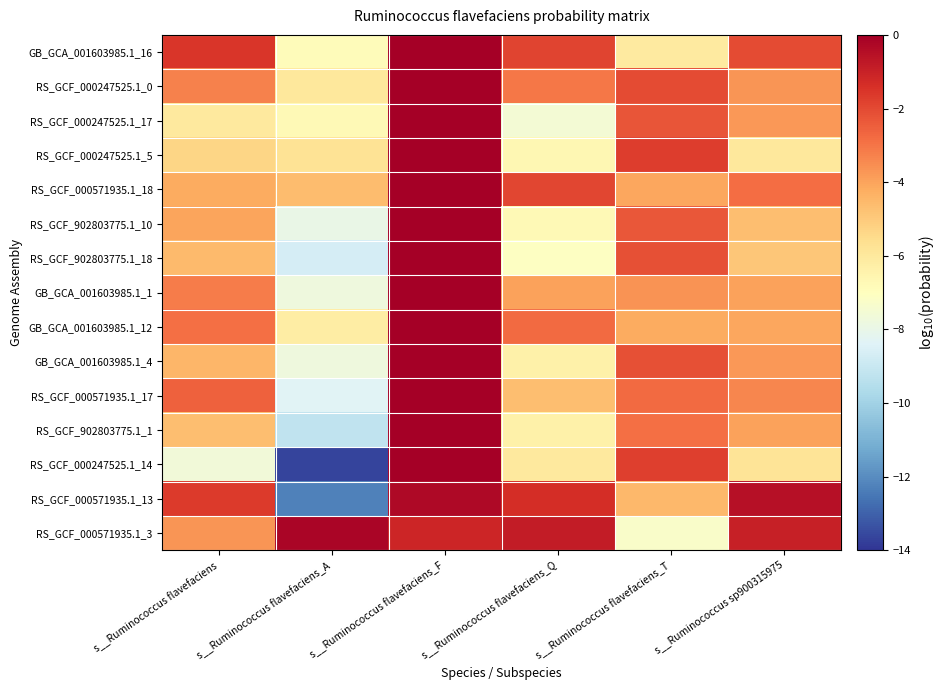

Reading left to right, extract all data points from this chart.

GB_GCA_001603985.1_16: s__Ruminococcus flavefaciens=-1.6	s__Ruminococcus flavefaciens_A=-6.9	s__Ruminococcus flavefaciens_F=-0.0	s__Ruminococcus flavefaciens_Q=-1.9	s__Ruminococcus flavefaciens_T=-6.1	s__Ruminococcus sp900315975=-2.1
RS_GCF_000247525.1_0: s__Ruminococcus flavefaciens=-3.3	s__Ruminococcus flavefaciens_A=-6.0	s__Ruminococcus flavefaciens_F=-0.0	s__Ruminococcus flavefaciens_Q=-3.1	s__Ruminococcus flavefaciens_T=-2.0	s__Ruminococcus sp900315975=-3.7
RS_GCF_000247525.1_17: s__Ruminococcus flavefaciens=-6.0	s__Ruminococcus flavefaciens_A=-6.7	s__Ruminococcus flavefaciens_F=-0.0	s__Ruminococcus flavefaciens_Q=-7.5	s__Ruminococcus flavefaciens_T=-2.2	s__Ruminococcus sp900315975=-3.7
RS_GCF_000247525.1_5: s__Ruminococcus flavefaciens=-5.4	s__Ruminococcus flavefaciens_A=-5.8	s__Ruminococcus flavefaciens_F=-0.0	s__Ruminococcus flavefaciens_Q=-6.7	s__Ruminococcus flavefaciens_T=-1.7	s__Ruminococcus sp900315975=-6.0
RS_GCF_000571935.1_18: s__Ruminococcus flavefaciens=-4.2	s__Ruminococcus flavefaciens_A=-4.6	s__Ruminococcus flavefaciens_F=-0.0	s__Ruminococcus flavefaciens_Q=-1.9	s__Ruminococcus flavefaciens_T=-4.1	s__Ruminococcus sp900315975=-2.8
RS_GCF_902803775.1_10: s__Ruminococcus flavefaciens=-4.0	s__Ruminococcus flavefaciens_A=-7.9	s__Ruminococcus flavefaciens_F=-0.0	s__Ruminococcus flavefaciens_Q=-6.8	s__Ruminococcus flavefaciens_T=-2.3	s__Ruminococcus sp900315975=-4.7
RS_GCF_902803775.1_18: s__Ruminococcus flavefaciens=-4.5	s__Ruminococcus flavefaciens_A=-8.7	s__Ruminococcus flavefaciens_F=-0.0	s__Ruminococcus flavefaciens_Q=-7.1	s__Ruminococcus flavefaciens_T=-2.2	s__Ruminococcus sp900315975=-4.9
GB_GCA_001603985.1_1: s__Ruminococcus flavefaciens=-3.1	s__Ruminococcus flavefaciens_A=-7.7	s__Ruminococcus flavefaciens_F=-0.0	s__Ruminococcus flavefaciens_Q=-4.0	s__Ruminococcus flavefaciens_T=-3.6	s__Ruminococcus sp900315975=-4.0
GB_GCA_001603985.1_12: s__Ruminococcus flavefaciens=-2.9	s__Ruminococcus flavefaciens_A=-6.2	s__Ruminococcus flavefaciens_F=-0.0	s__Ruminococcus flavefaciens_Q=-2.8	s__Ruminococcus flavefaciens_T=-4.2	s__Ruminococcus sp900315975=-4.1
GB_GCA_001603985.1_4: s__Ruminococcus flavefaciens=-4.4	s__Ruminococcus flavefaciens_A=-7.7	s__Ruminococcus flavefaciens_F=-0.0	s__Ruminococcus flavefaciens_Q=-6.4	s__Ruminococcus flavefaciens_T=-2.1	s__Ruminococcus sp900315975=-3.7
RS_GCF_000571935.1_17: s__Ruminococcus flavefaciens=-2.6	s__Ruminococcus flavefaciens_A=-8.3	s__Ruminococcus flavefaciens_F=-0.0	s__Ruminococcus flavefaciens_Q=-4.7	s__Ruminococcus flavefaciens_T=-2.8	s__Ruminococcus sp900315975=-3.4
RS_GCF_902803775.1_1: s__Ruminococcus flavefaciens=-4.7	s__Ruminococcus flavefaciens_A=-9.2	s__Ruminococcus flavefaciens_F=-0.0	s__Ruminococcus flavefaciens_Q=-6.4	s__Ruminococcus flavefaciens_T=-2.8	s__Ruminococcus sp900315975=-3.9
RS_GCF_000247525.1_14: s__Ruminococcus flavefaciens=-7.6	s__Ruminococcus flavefaciens_A=-13.7	s__Ruminococcus flavefaciens_F=-0.0	s__Ruminococcus flavefaciens_Q=-6.1	s__Ruminococcus flavefaciens_T=-1.8	s__Ruminococcus sp900315975=-5.8
RS_GCF_000571935.1_13: s__Ruminococcus flavefaciens=-1.7	s__Ruminococcus flavefaciens_A=-12.3	s__Ruminococcus flavefaciens_F=-0.3	s__Ruminococcus flavefaciens_Q=-1.3	s__Ruminococcus flavefaciens_T=-4.5	s__Ruminococcus sp900315975=-0.5
RS_GCF_000571935.1_3: s__Ruminococcus flavefaciens=-3.7	s__Ruminococcus flavefaciens_A=-0.2	s__Ruminococcus flavefaciens_F=-1.1	s__Ruminococcus flavefaciens_Q=-0.8	s__Ruminococcus flavefaciens_T=-7.2	s__Ruminococcus sp900315975=-1.0